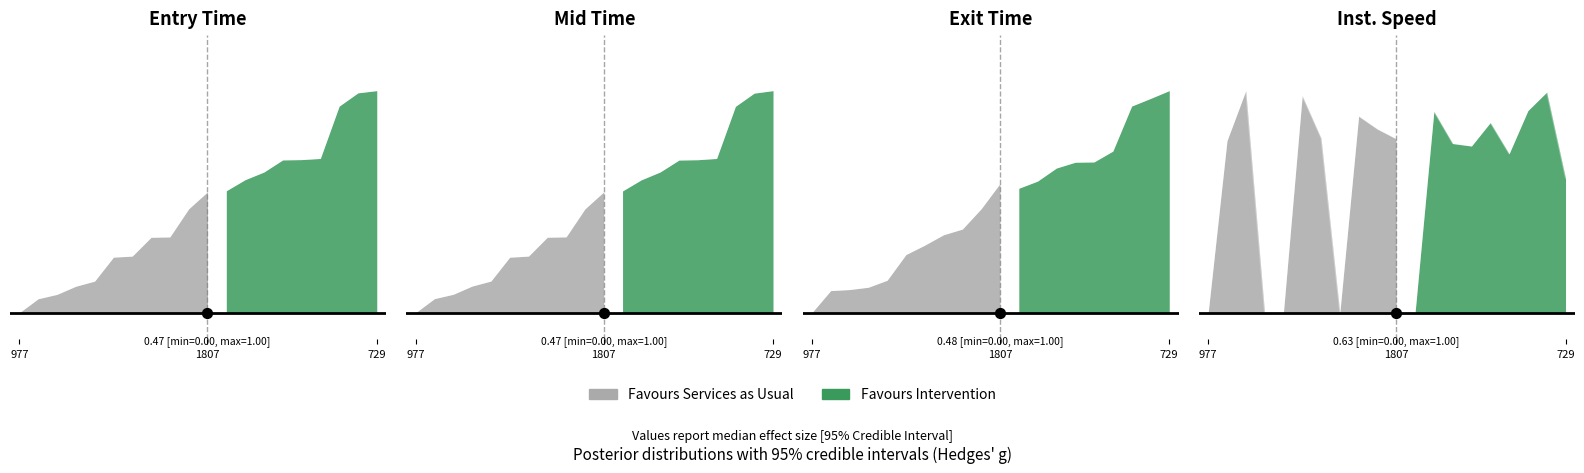

What is the total value across all series at 988?

1.0